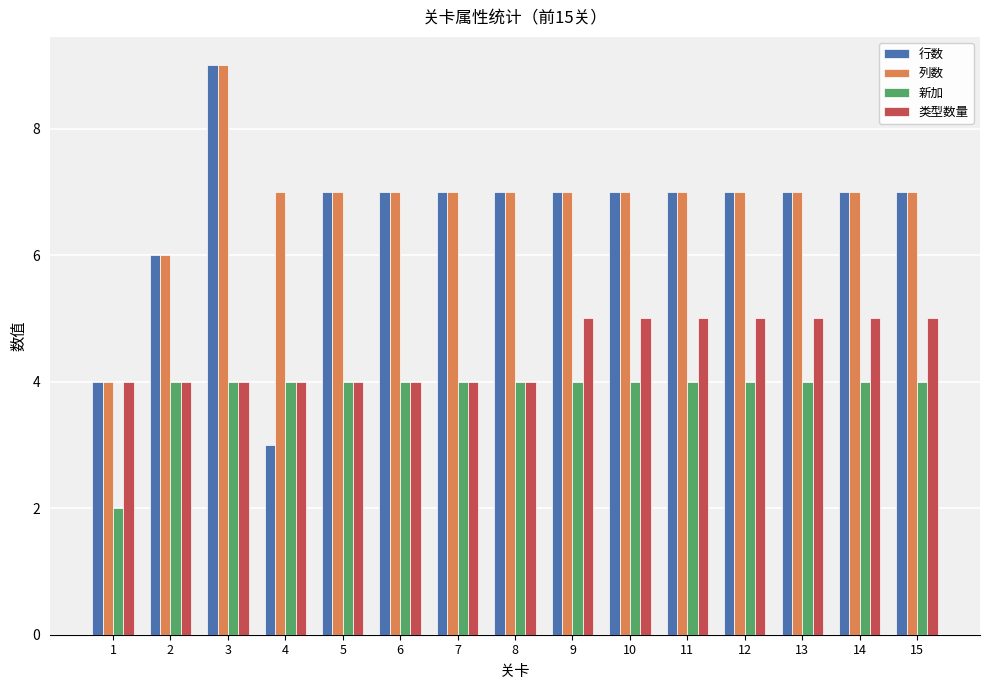

True or false: 类型数量 has a value of 4 at 5.

True